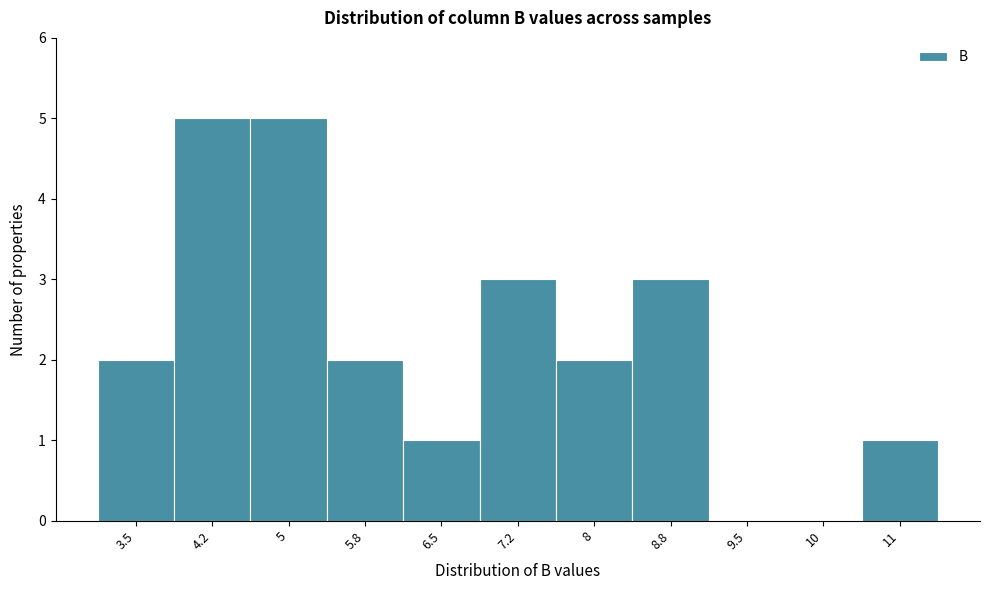

Reading left to right, transcribe all the data shown in this chart.

3.5=2	4.2=5	5=5	5.8=2	6.5=1	7.2=3	8=2	8.8=3	9.5=0	10=0	11=1